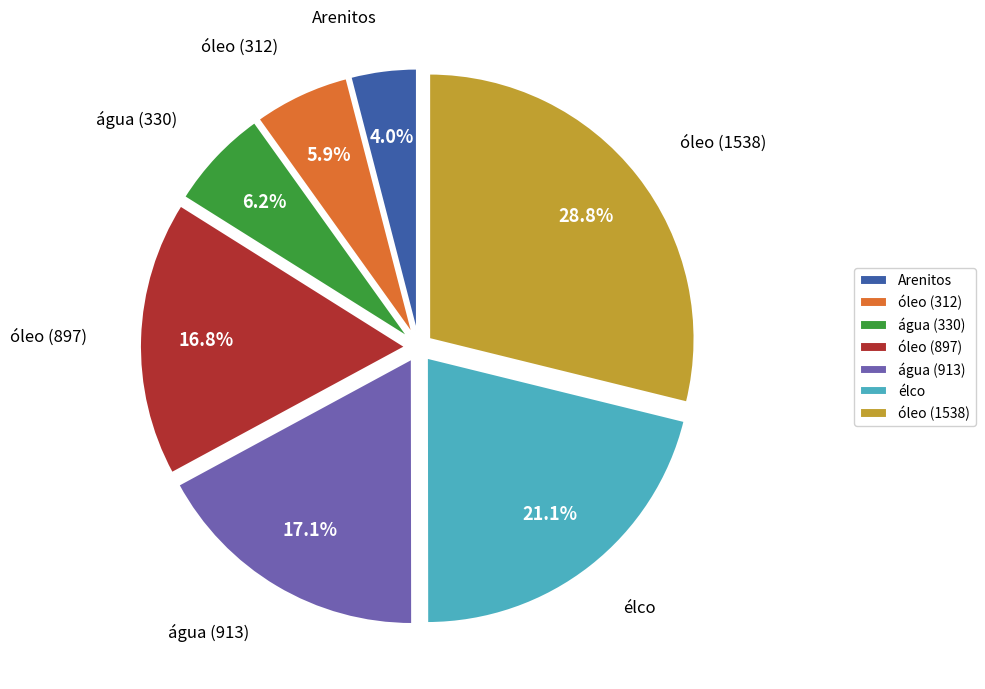

What percentage is the Arenitos slice, to the nearest percent?

4%